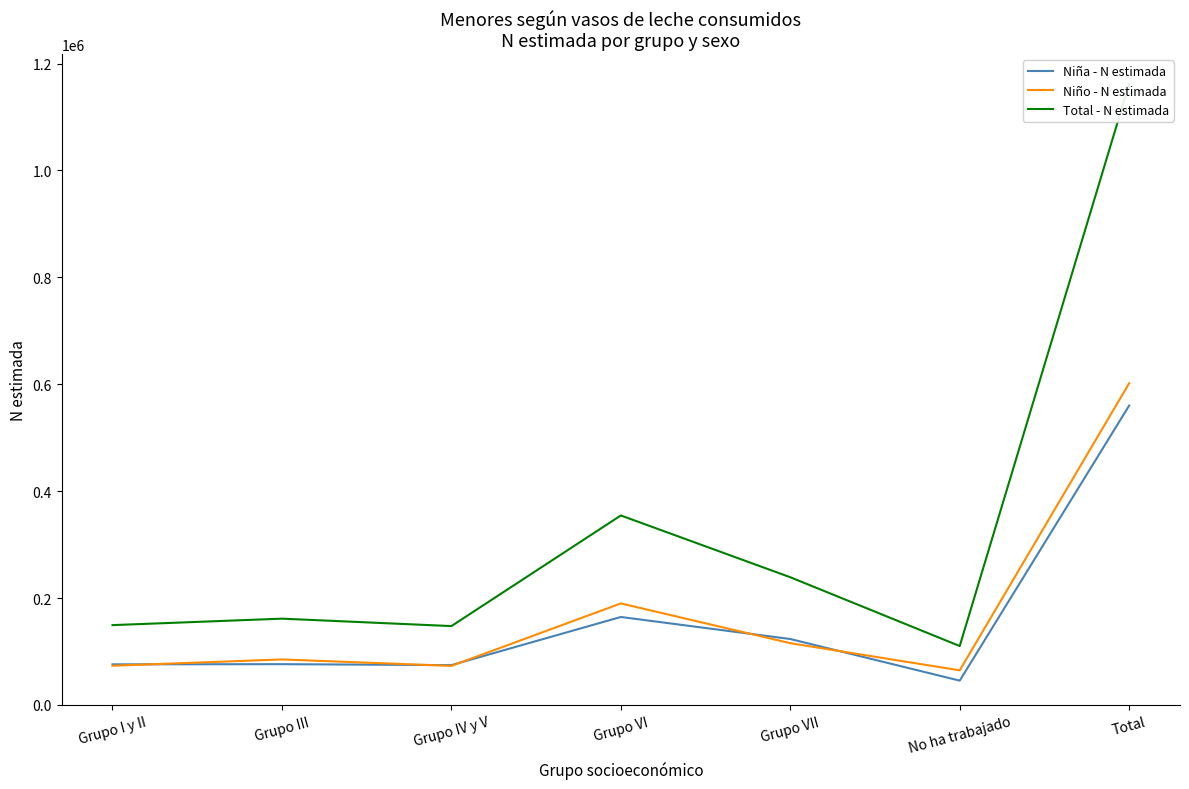

What is the sum of all Niña - N estimada values?

1120314